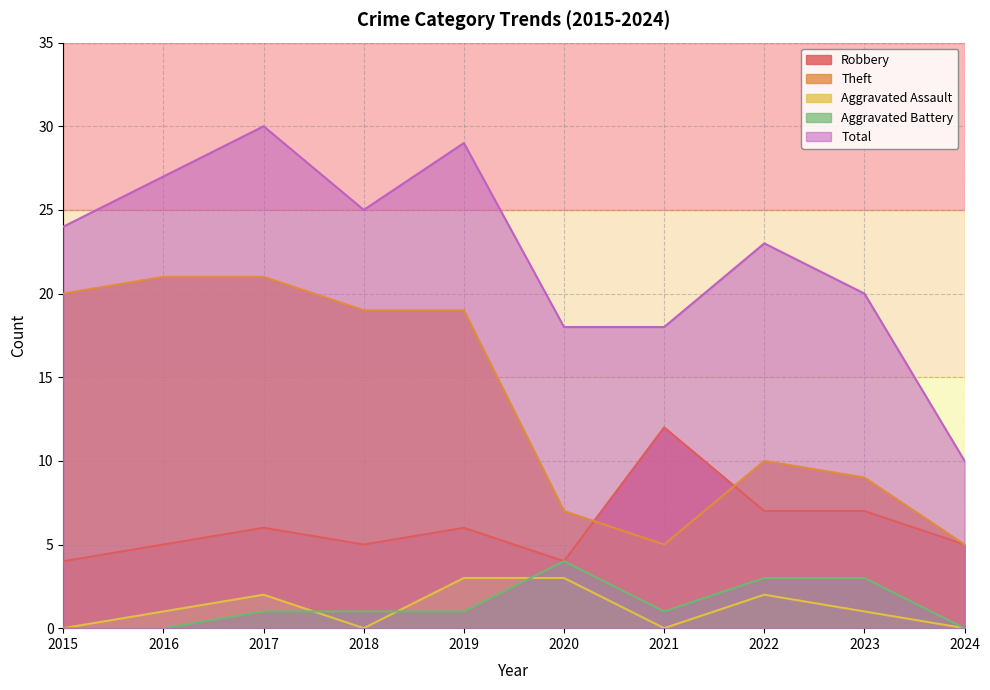

Where is the first local minimum for Aggravated Battery?

2021